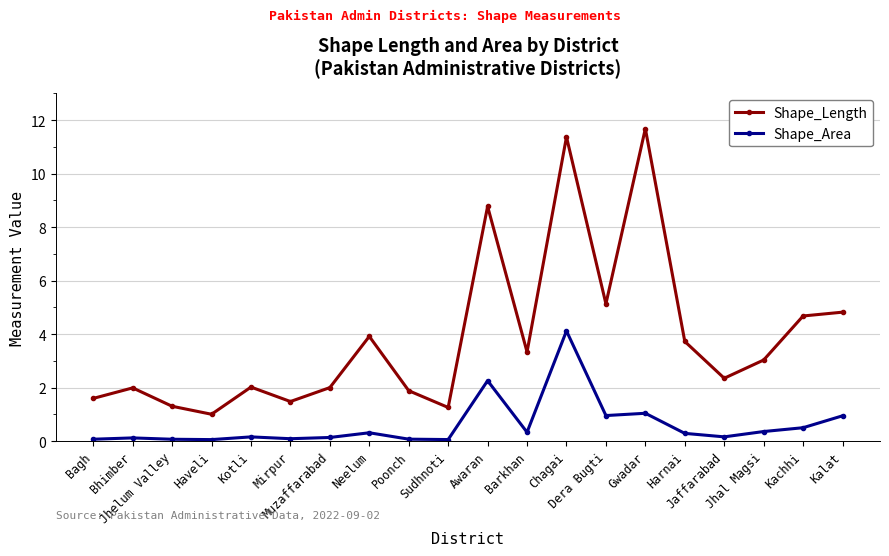

How many data points in Shape_Length are above 3?

10